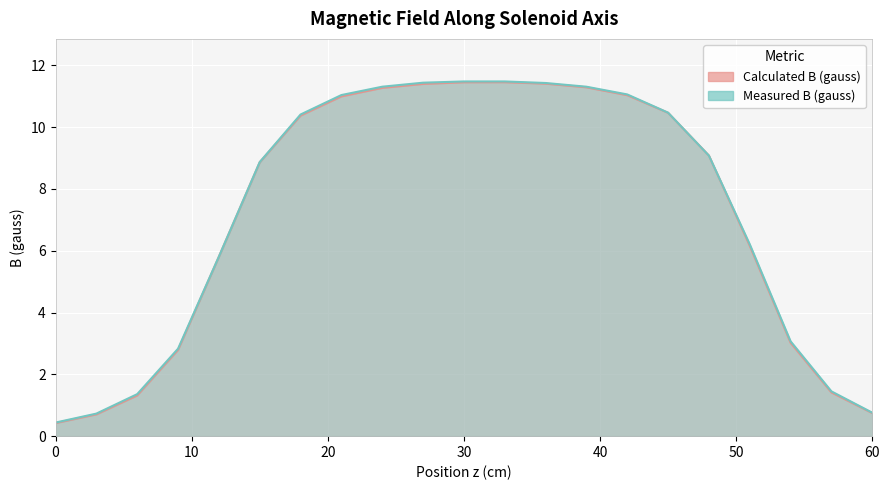

Reading right to left, extract all data points from this chart.

Calculated B (gauss): 0.7	1.4	3.0	6.2	9.1	10.5	11.0	11.3	11.4	11.5	11.5	11.4	11.3	11.0	10.4	8.9	5.8	2.8	1.3	0.7	0.4
Measured B (gauss): 0.8	1.4	3.1	6.2	9.1	10.5	11.1	11.3	11.4	11.5	11.5	11.4	11.3	11.0	10.4	8.9	5.8	2.8	1.4	0.7	0.4